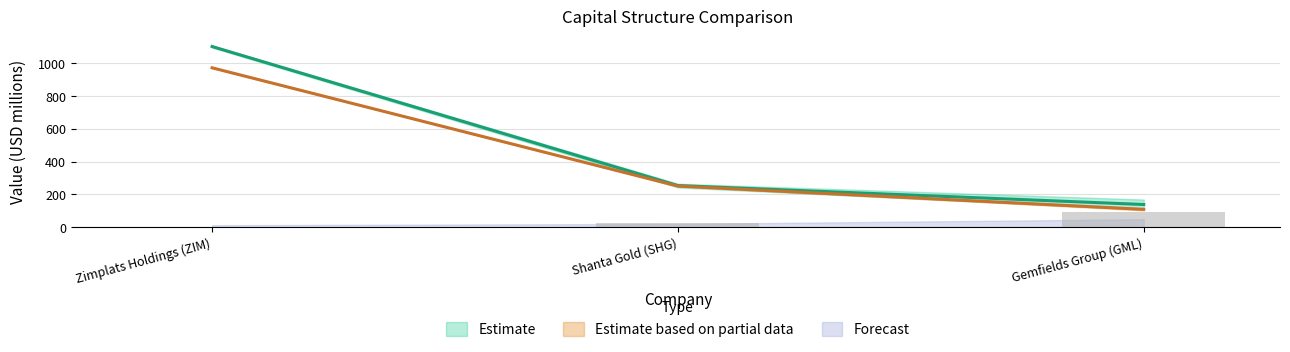

Reading right to left, transcribe all the data shown in this chart.

actual_debt_capital: 92.8	22.8	3.2
actual_equity_value: 138.2	253.7	1102.4
optimal_equity_value: 108.7	250.7	972.6